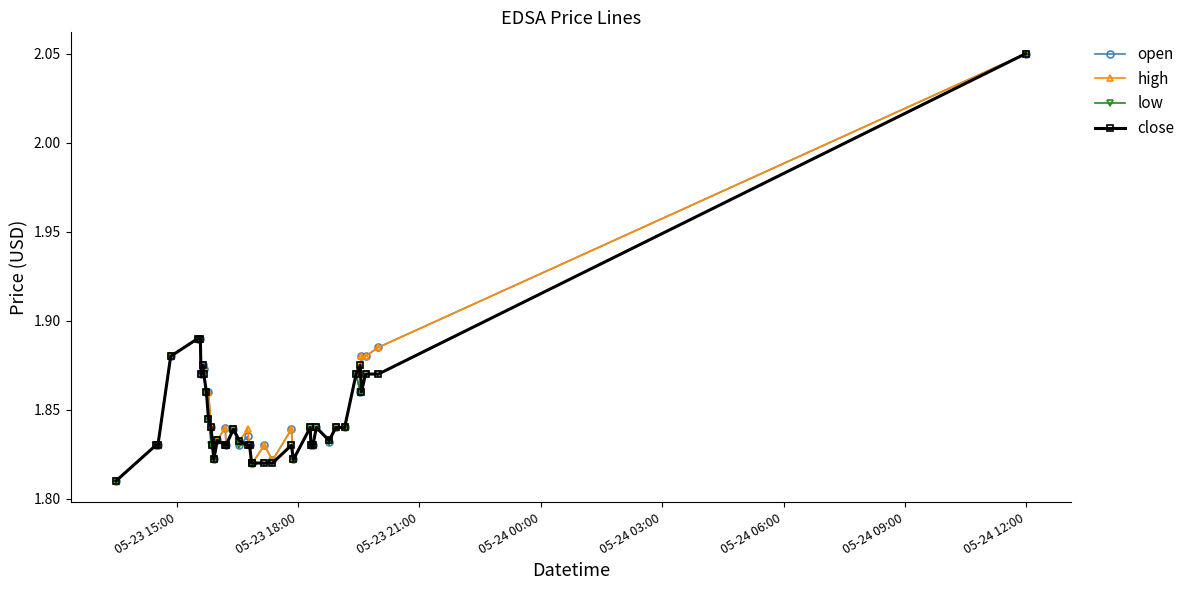

At how many categories does at least one series exceed 1?

40